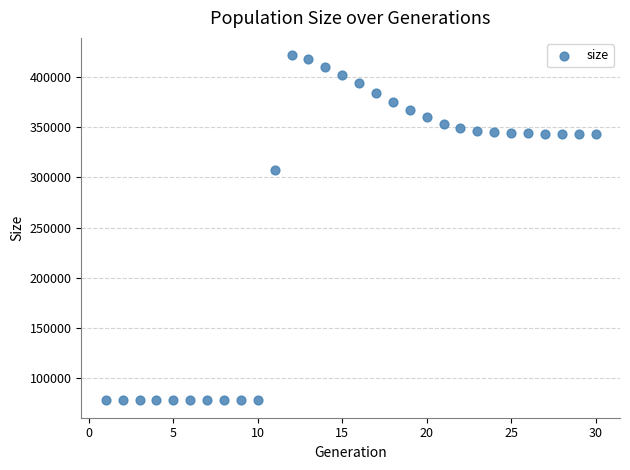

What is the range of X values (max minus min)?

29